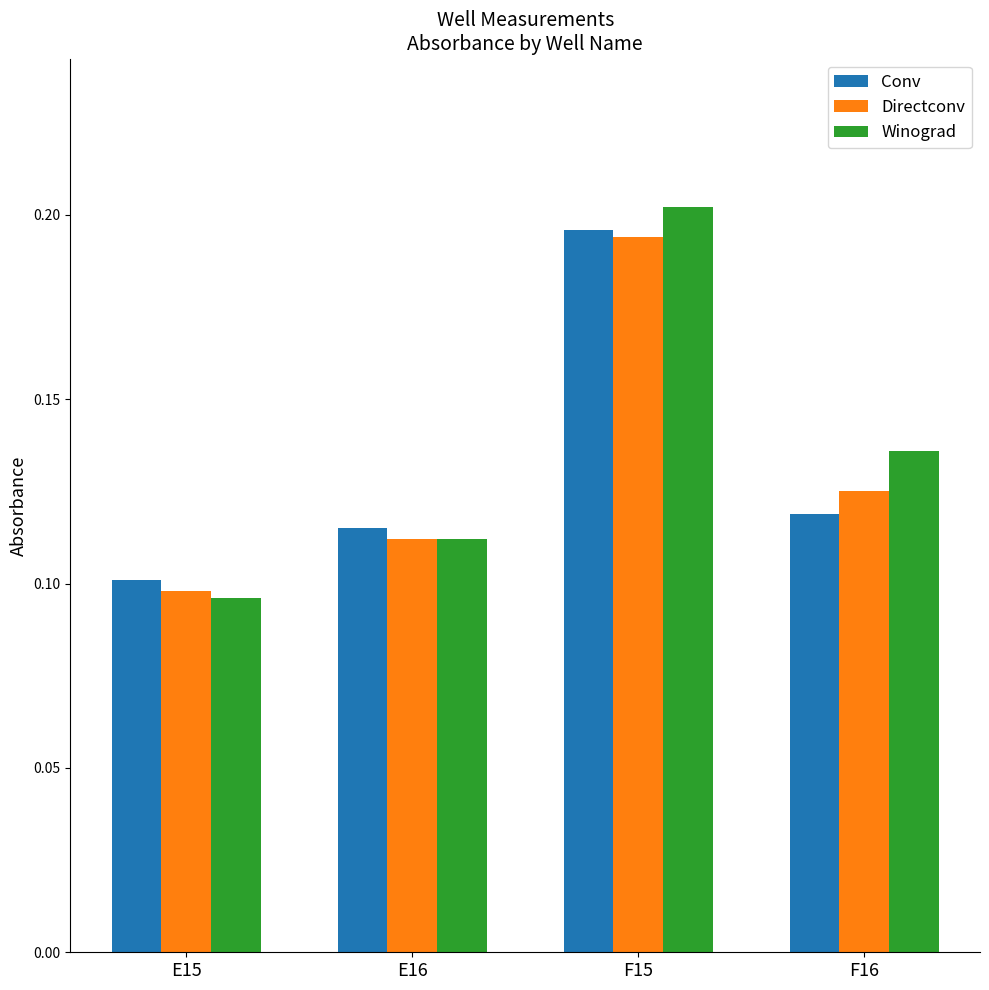

Which category has the lowest value across all series?

E15